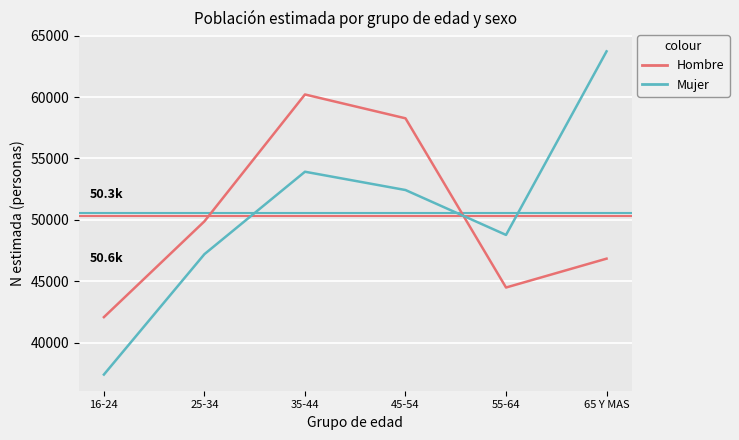

True or false: Hombre has more than 2 points higher than both neighbors.

False